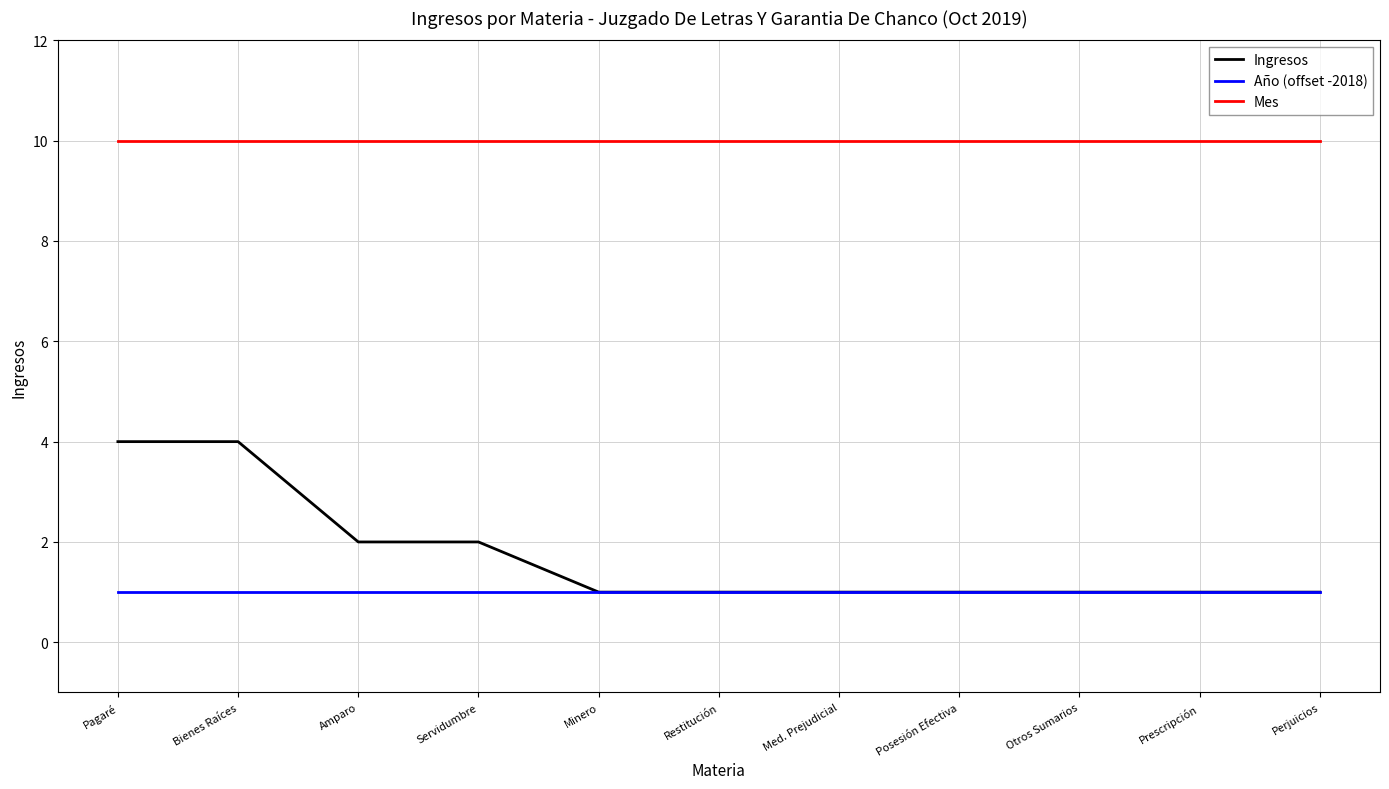

What is the maximum value for Ingresos?

4